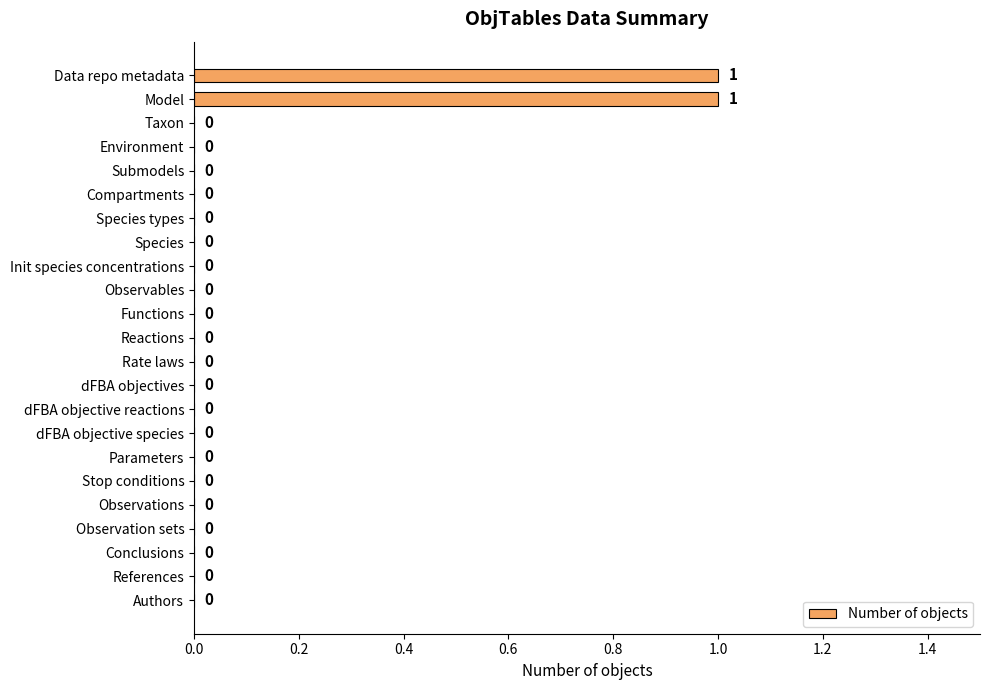

How many distinct data groups are displayed?

1